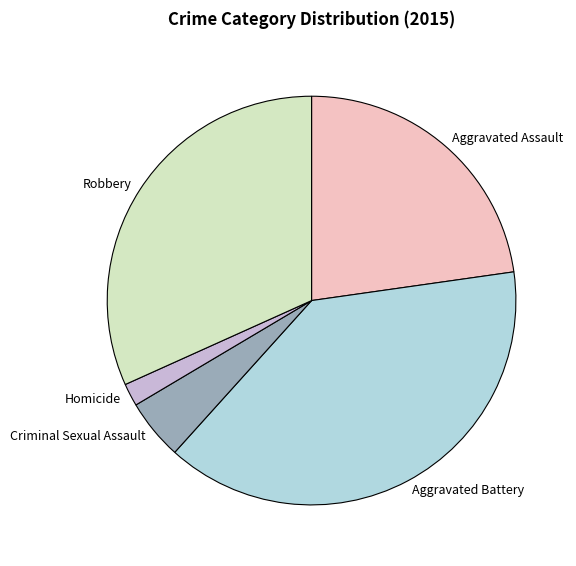

Does any single category account for the majority?

No